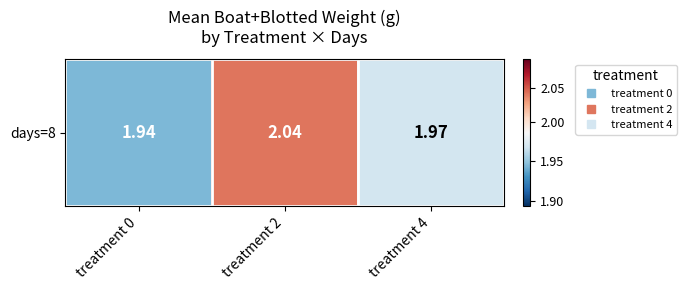

Count the values in the range 1 to 2.

2